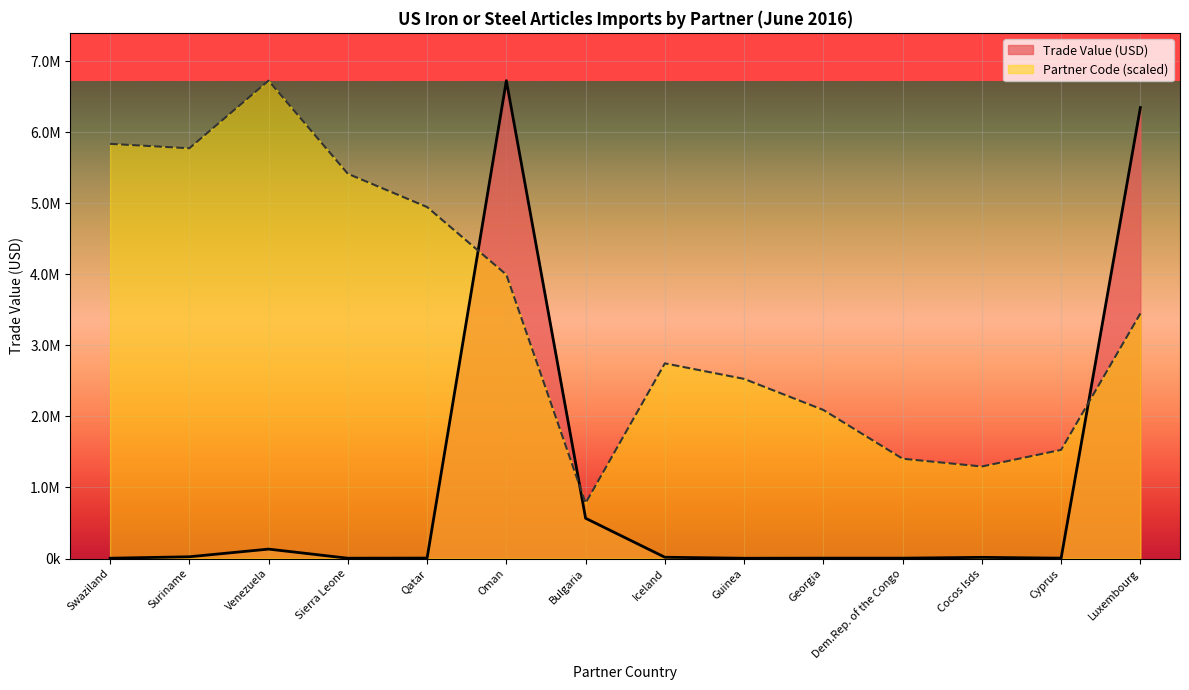

Does the chart display data point markers on the line(s)?

No